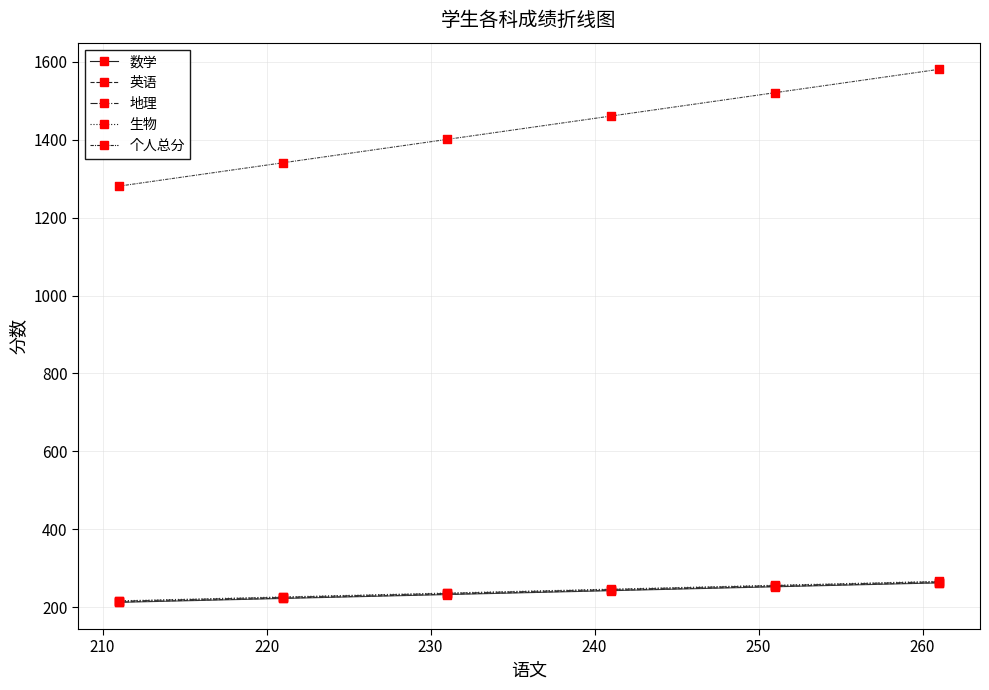

Does the chart have visible grid lines?

Yes